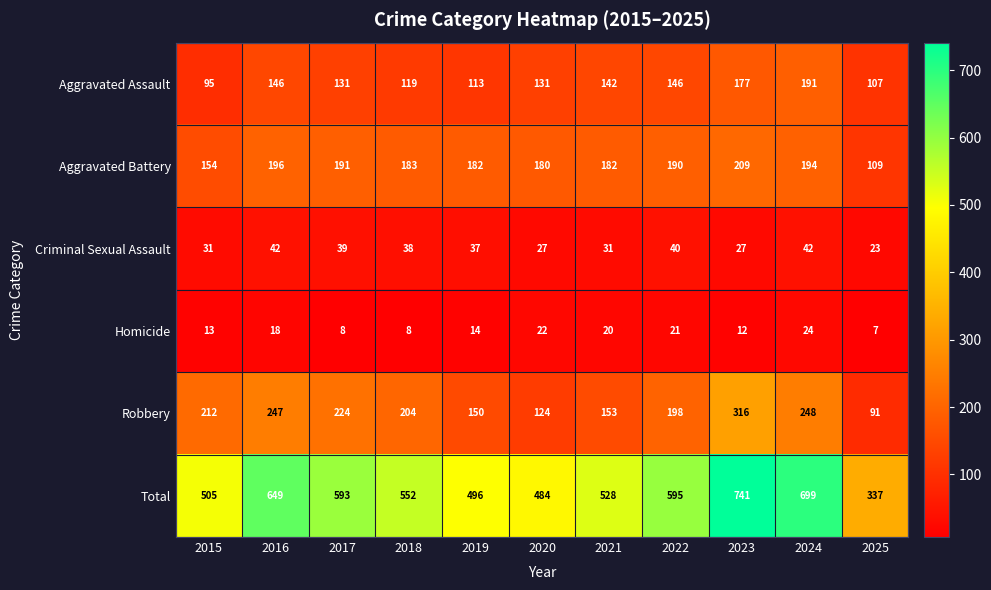

What is the average value of the Homicide series?

15